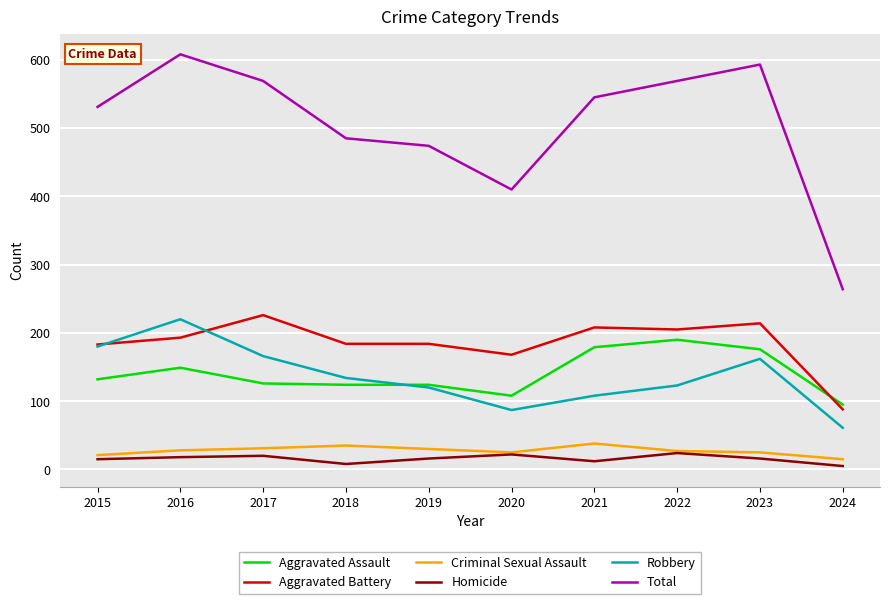

What is the minimum value shown in the chart?

5